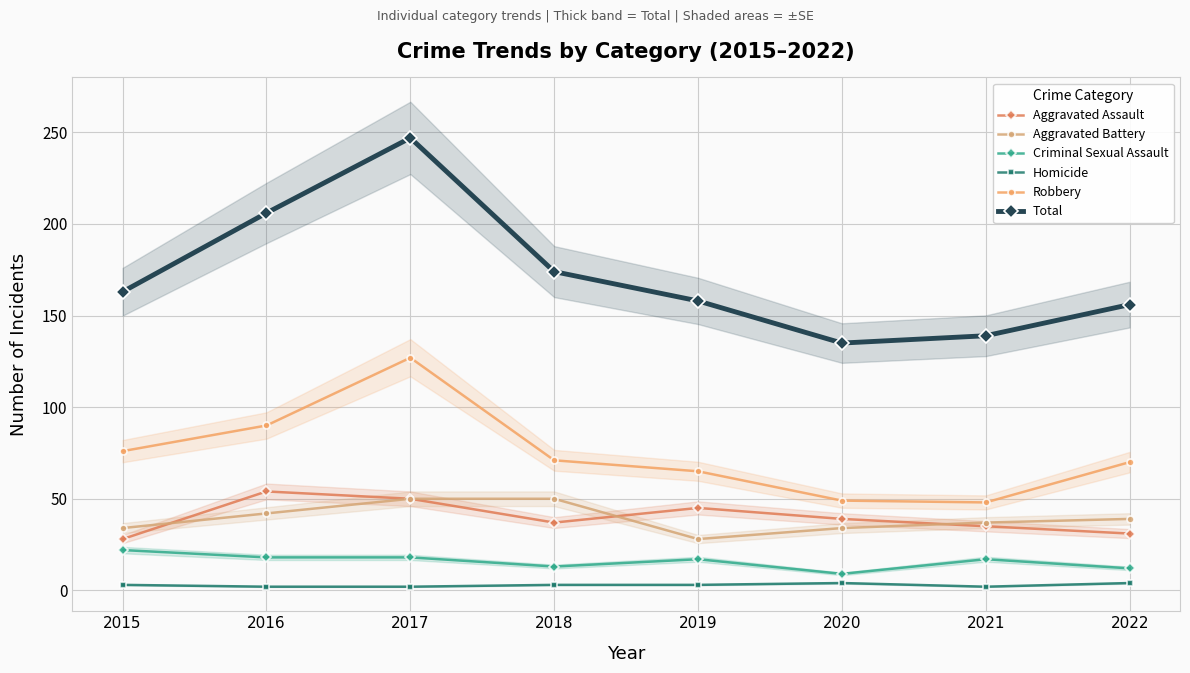

Reading left to right, transcribe all the data shown in this chart.

Aggravated Assault: 28	54	50	37	45	39	35	31
Aggravated Battery: 34	42	50	50	28	34	37	39
Criminal Sexual Assault: 22	18	18	13	17	9	17	12
Homicide: 3	2	2	3	3	4	2	4
Robbery: 76	90	127	71	65	49	48	70
Total: 163	206	247	174	158	135	139	156